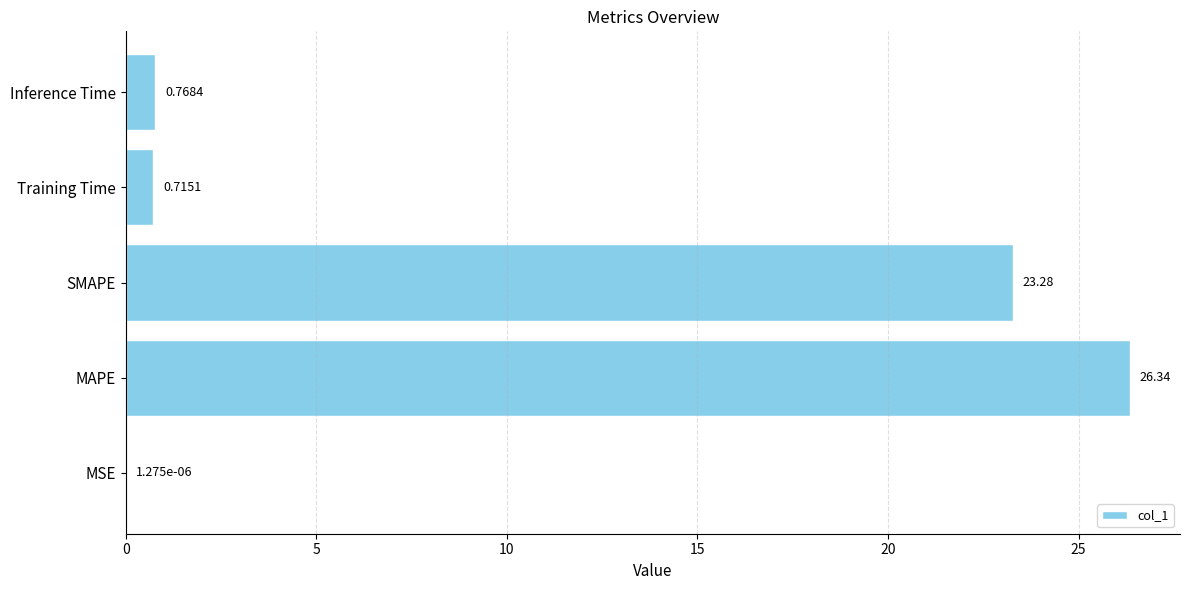

At which category does the chart reach its peak across all series?

MAPE